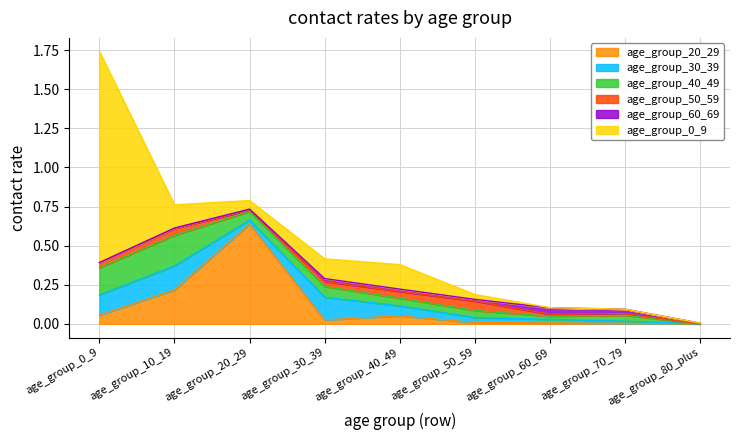

Between which two adjacent categories do age_group_50_59 and age_group_20_29 first intersect?

age_group_20_29 and age_group_30_39